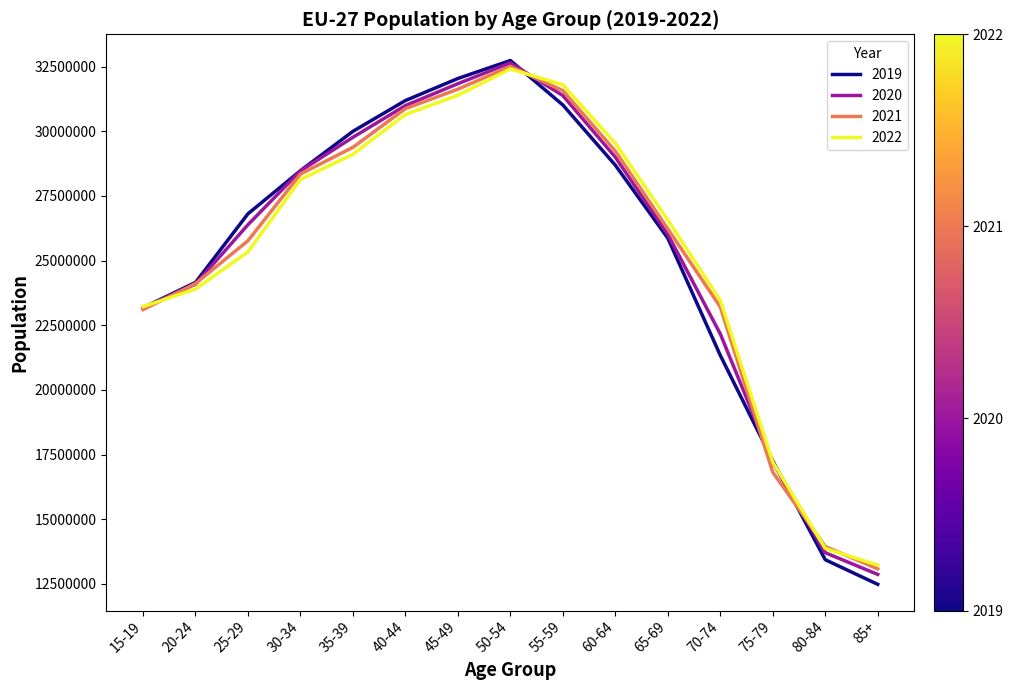

The 2019 series shows 6778070 at 75-79. True or false?

False